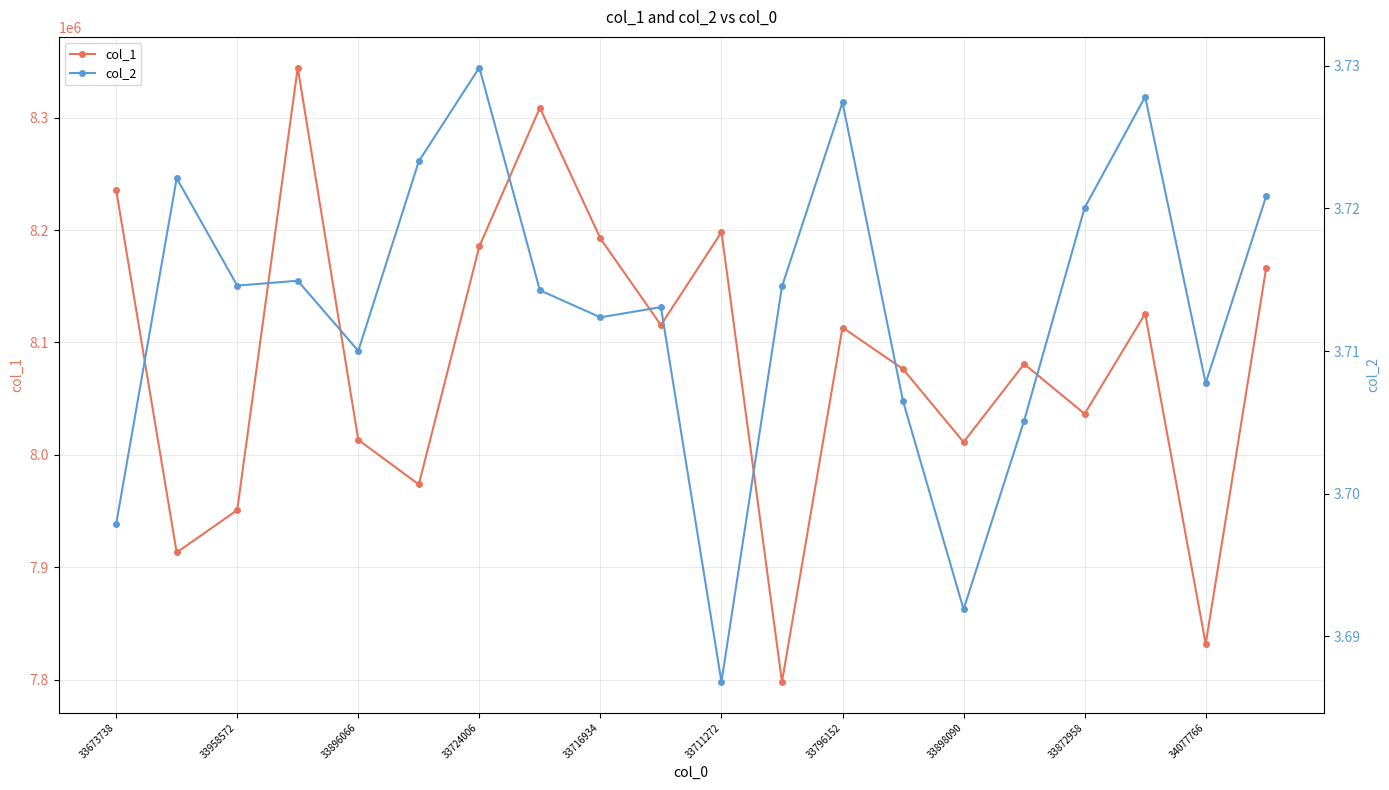

True or false: col_1 has a value of 14753909 at 33673738.

False